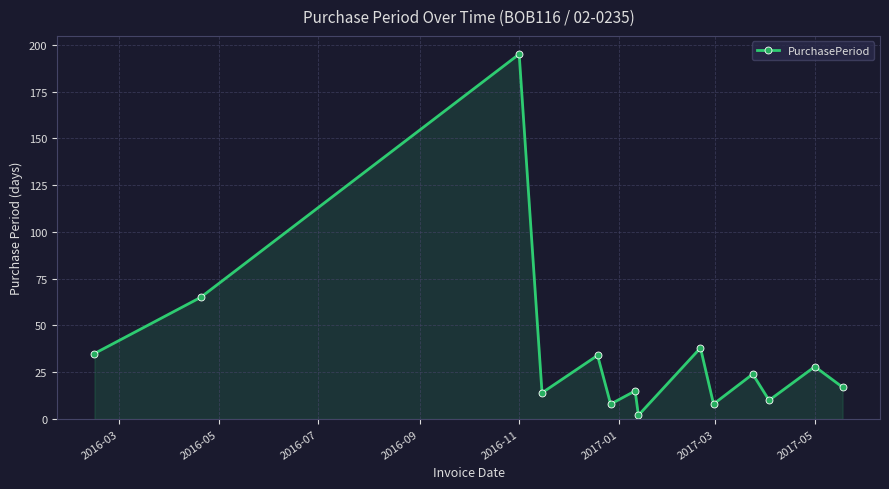

What is the difference between the maximum and minimum values?

193